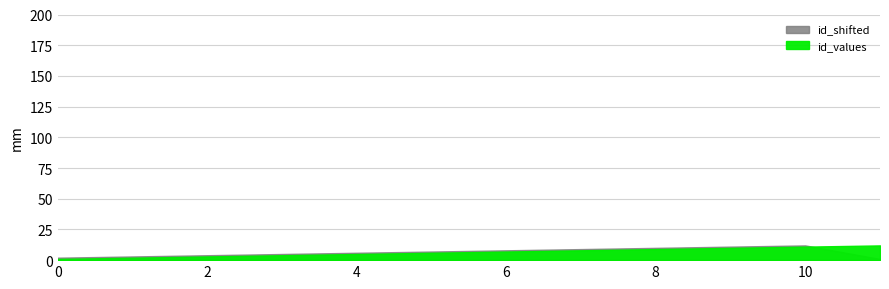

Reading right to left, transcribe all the data shown in this chart.

id_values: 11=12	10=11	9=10	8=9	7=8	6=7	5=6	4=5	3=4	2=3	1=2	0=1
id_shifted: 11=1	10=12	9=11	8=10	7=9	6=8	5=7	4=6	3=5	2=4	1=3	0=2